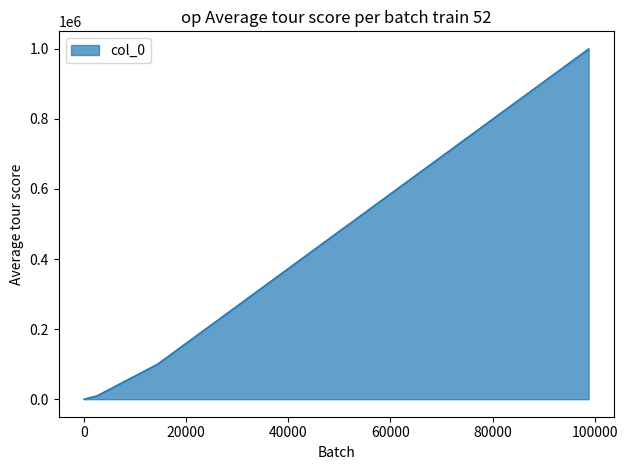

What is the difference between the maximum and second lowest values?

999990